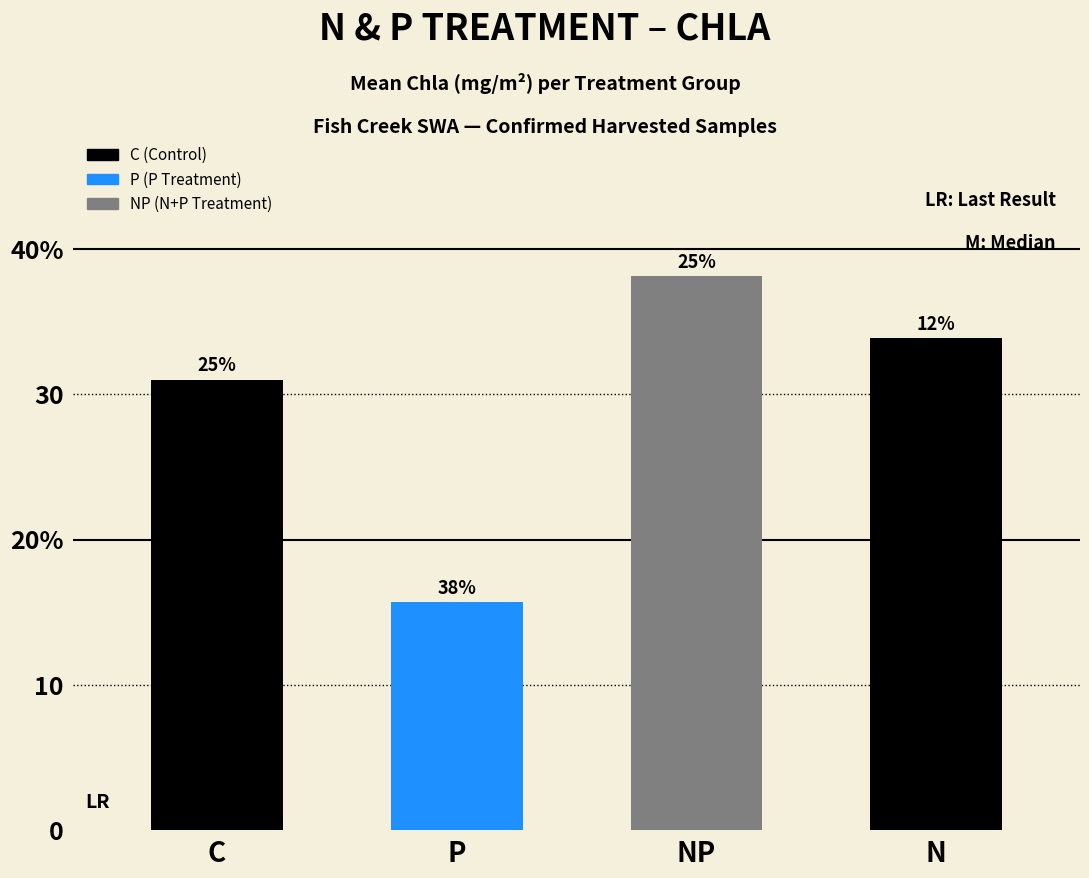

What is the minimum value shown in the chart?

15.7